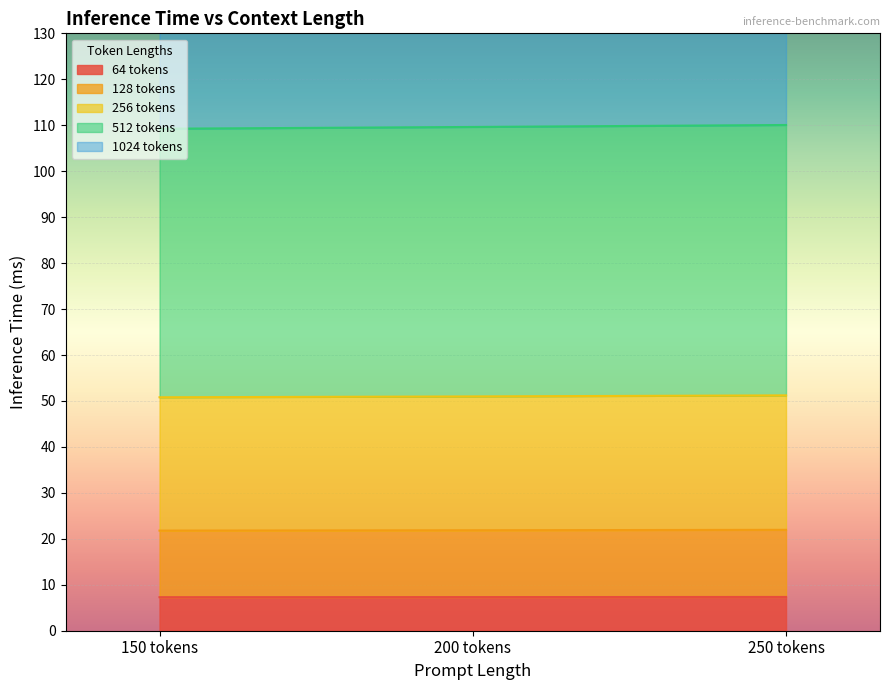

What is the sum of the 1024 tokens values at 250 tokens and 200 tokens?

43.8